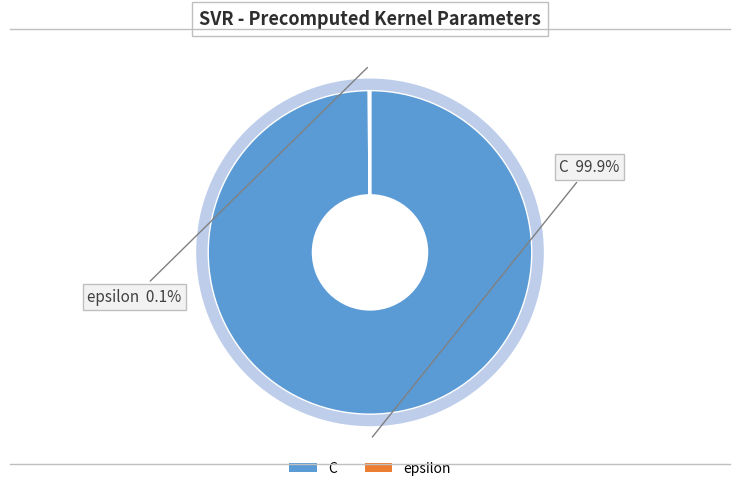

What percentage is the C slice, to the nearest percent?

100%